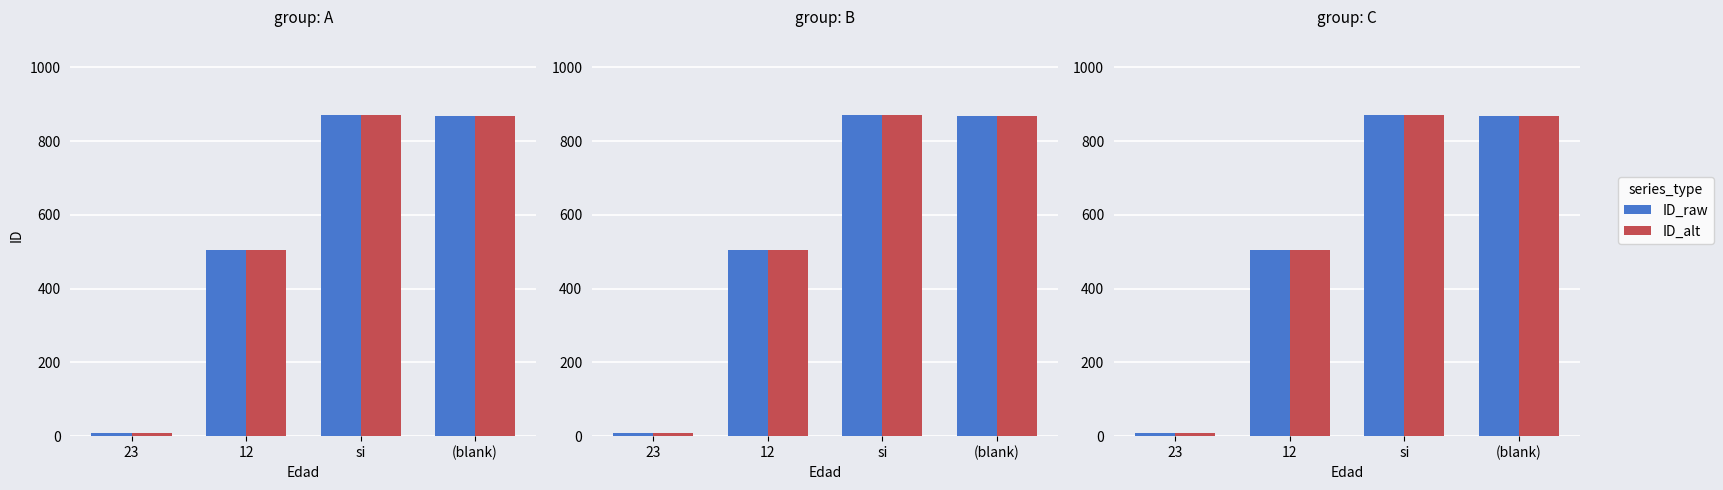

How many bars are there in each group?

2